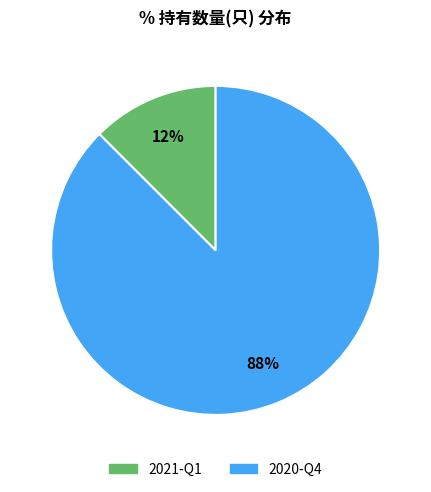

How many slices are in this pie chart?

2